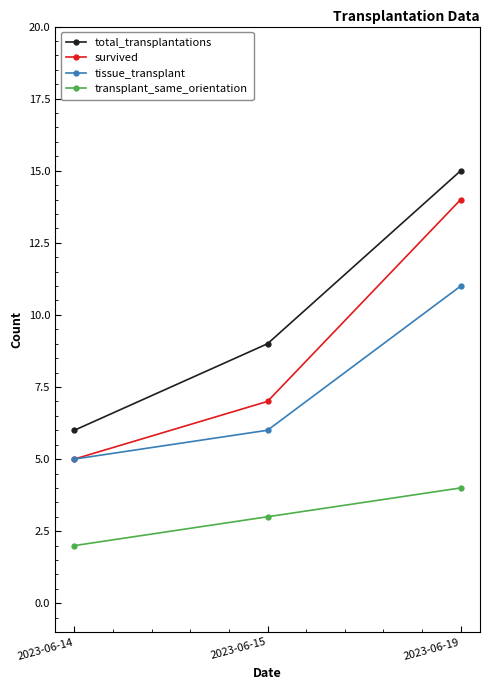

At which label is transplant_same_orientation closest to 3?

2023-06-15